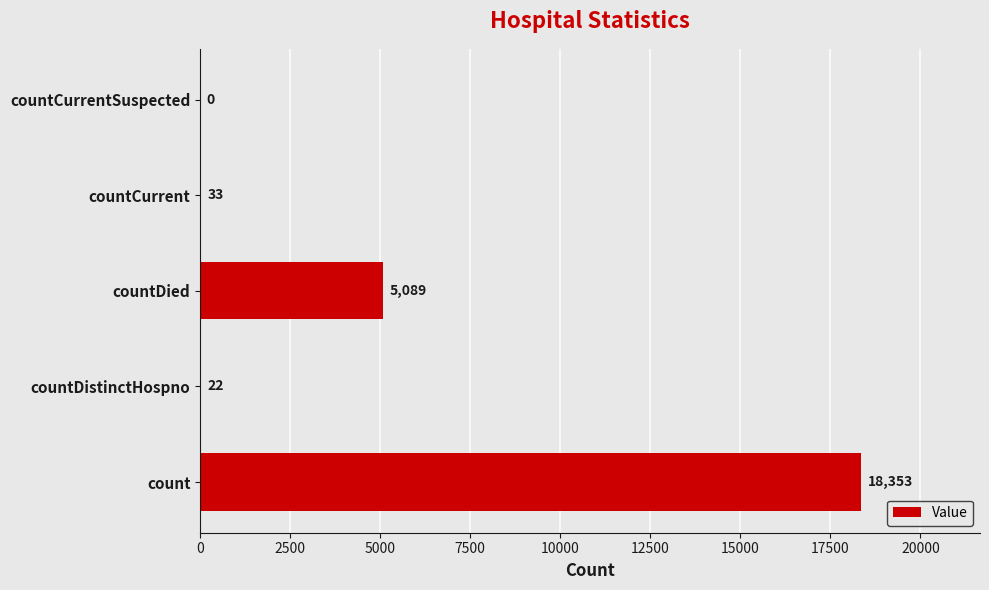

Reading bottom to top, list all the values displayed in this chart.

count=18353	countDistinctHospno=22	countDied=5089	countCurrent=33	countCurrentSuspected=0